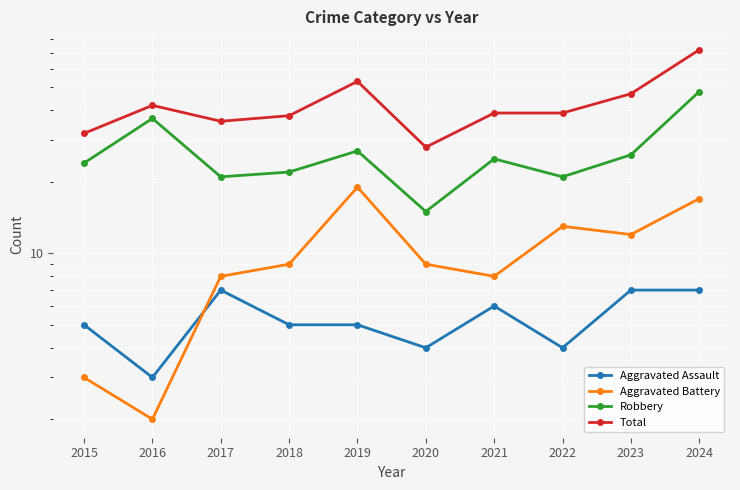

How many lines are shown in the chart?

4